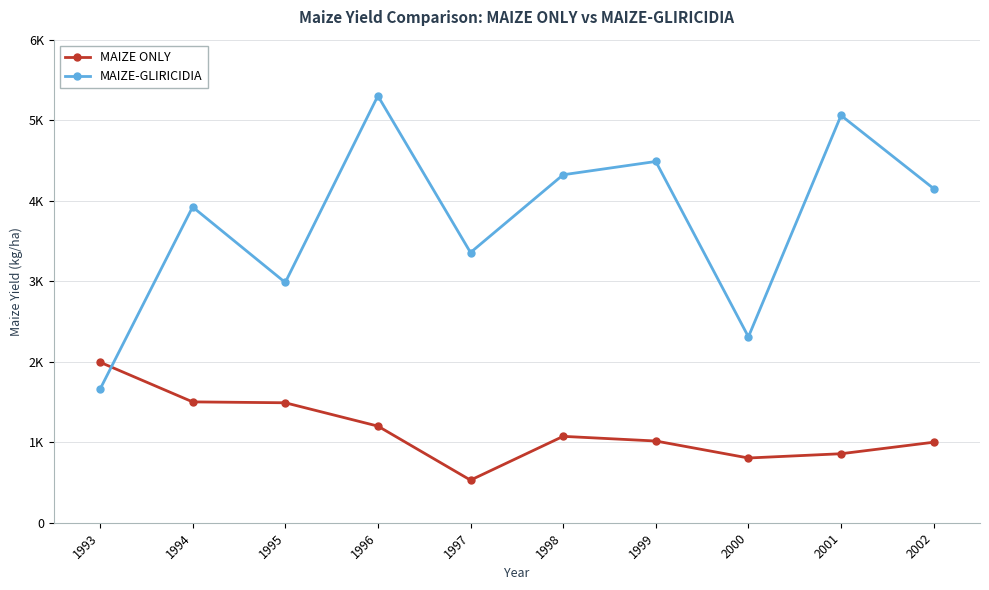

Rank the series by their maximum value, from lowest to highest.

MAIZE ONLY, MAIZE-GLIRICIDIA